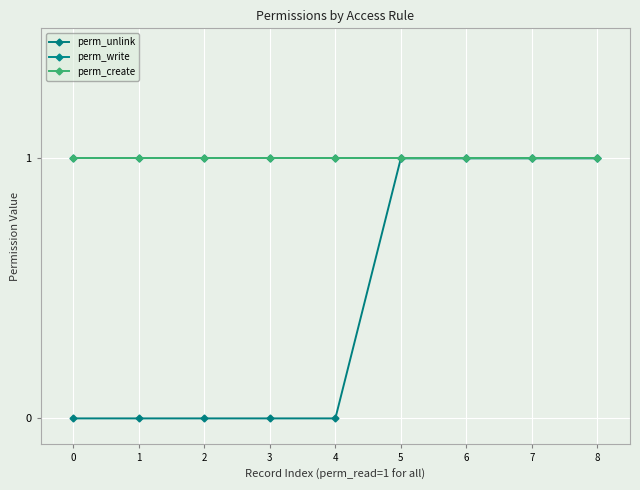

Is this an area chart (filled region under the line)?

No